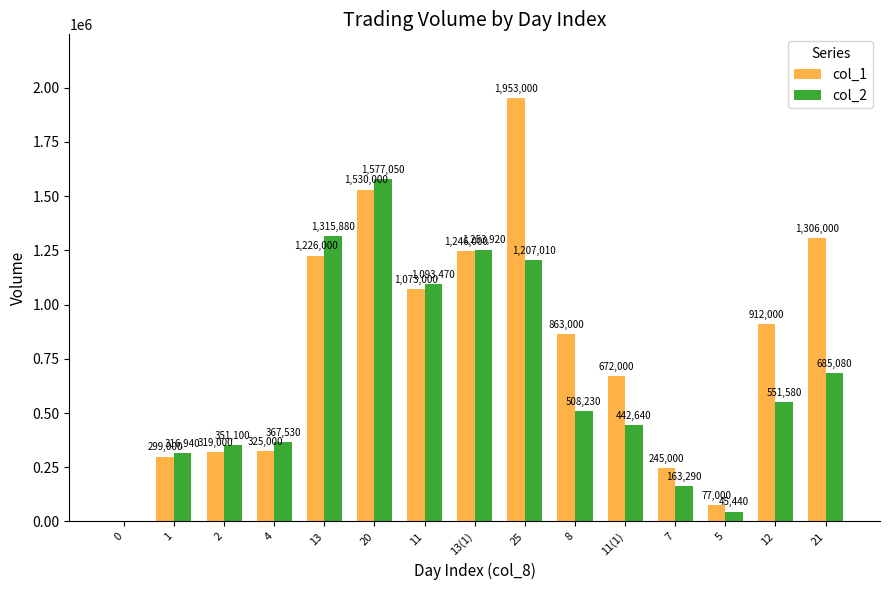

Which series has the largest range (max minus min)?

col_1